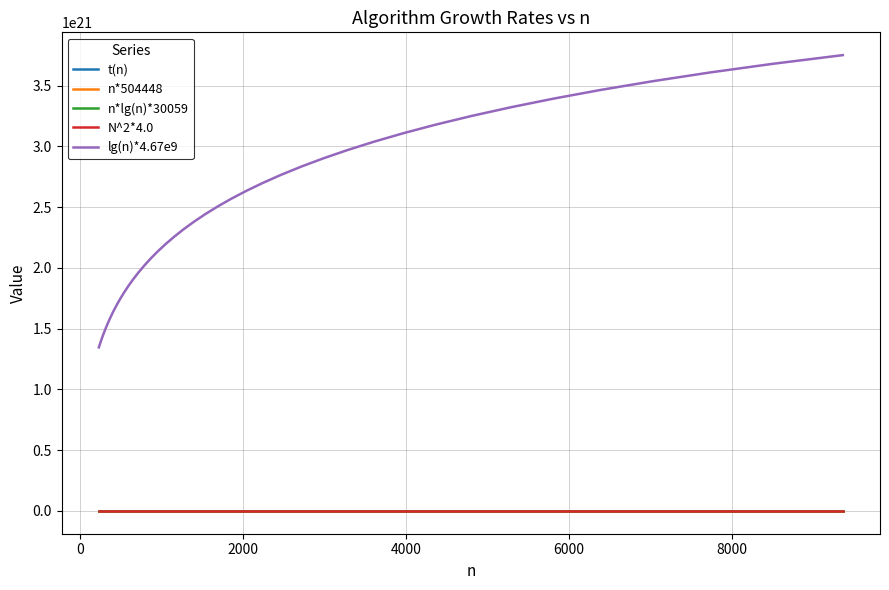

Which series has the largest total across all categories?

lg(n)*4.67e9